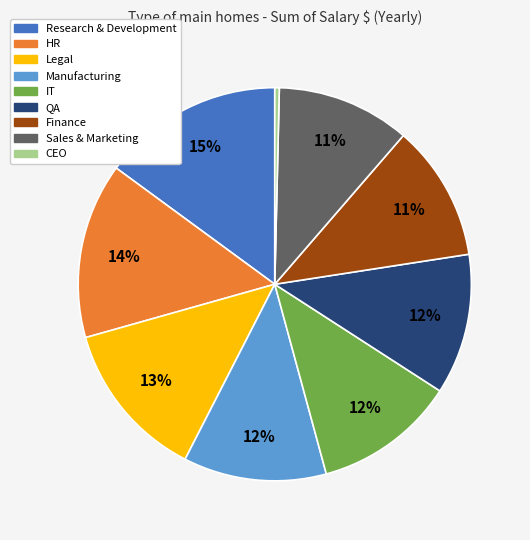

True or false: Legal accounts for 13% of the total.

True